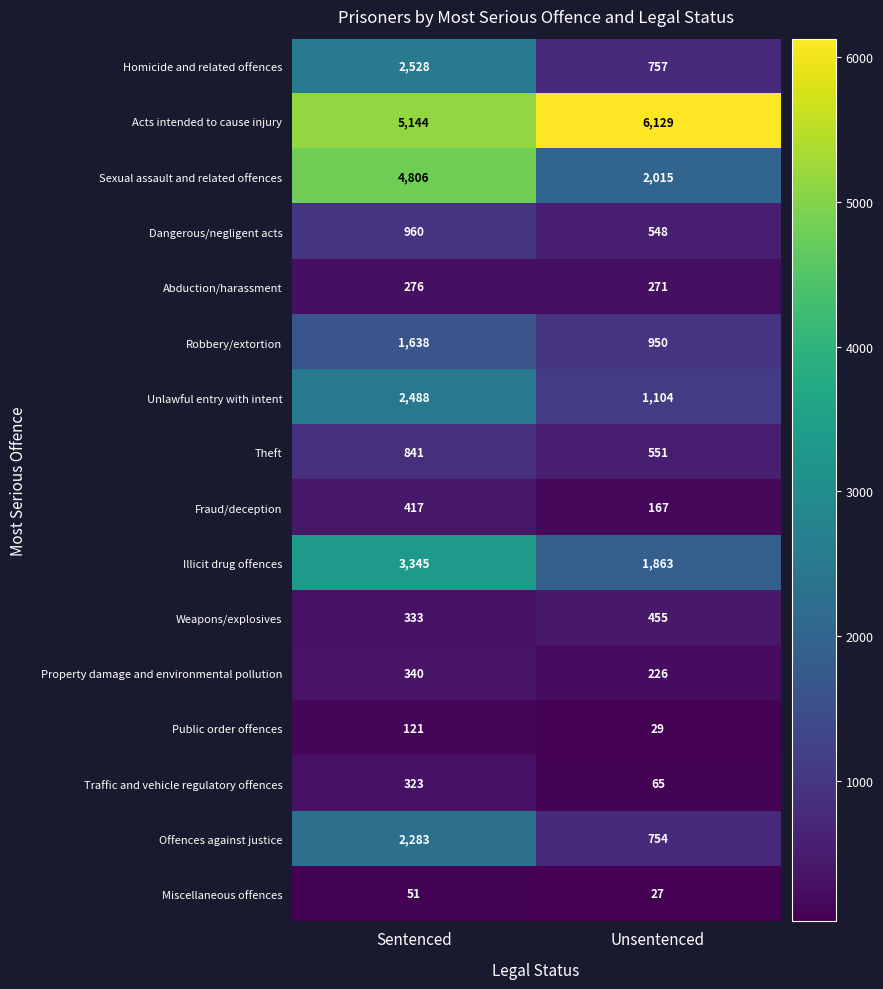

What is the total value across all series at Sentenced?

25894